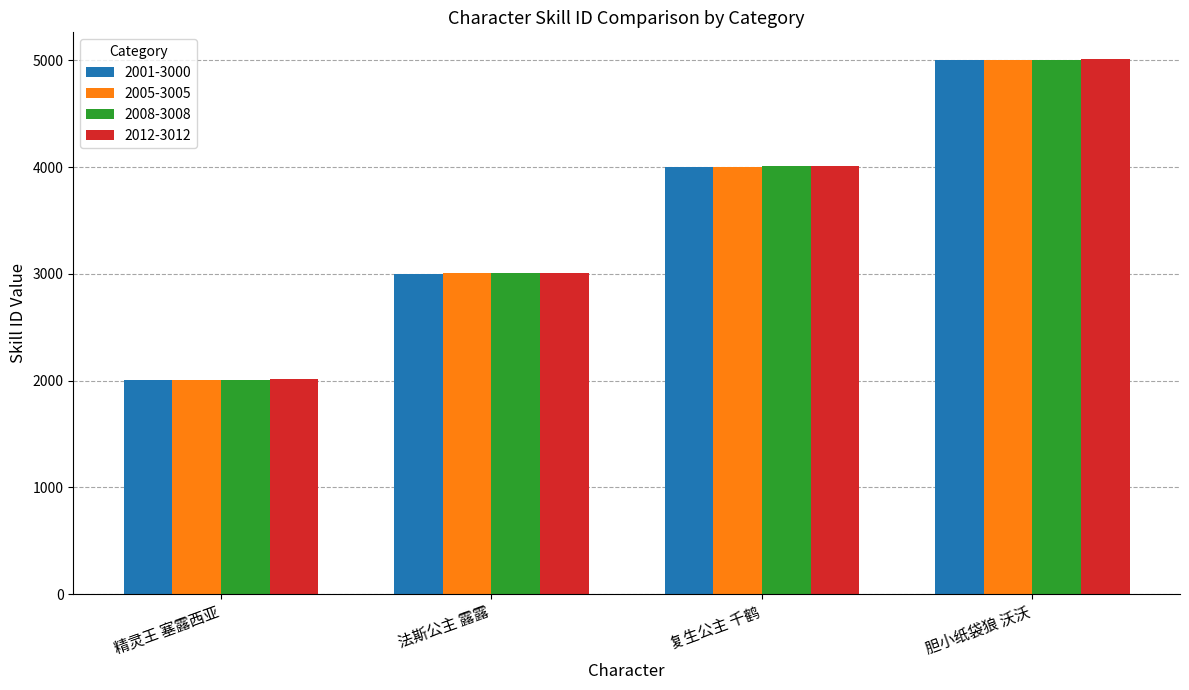

Where is 2001-3000 nearest to the value 3501?

法斯公主 露露